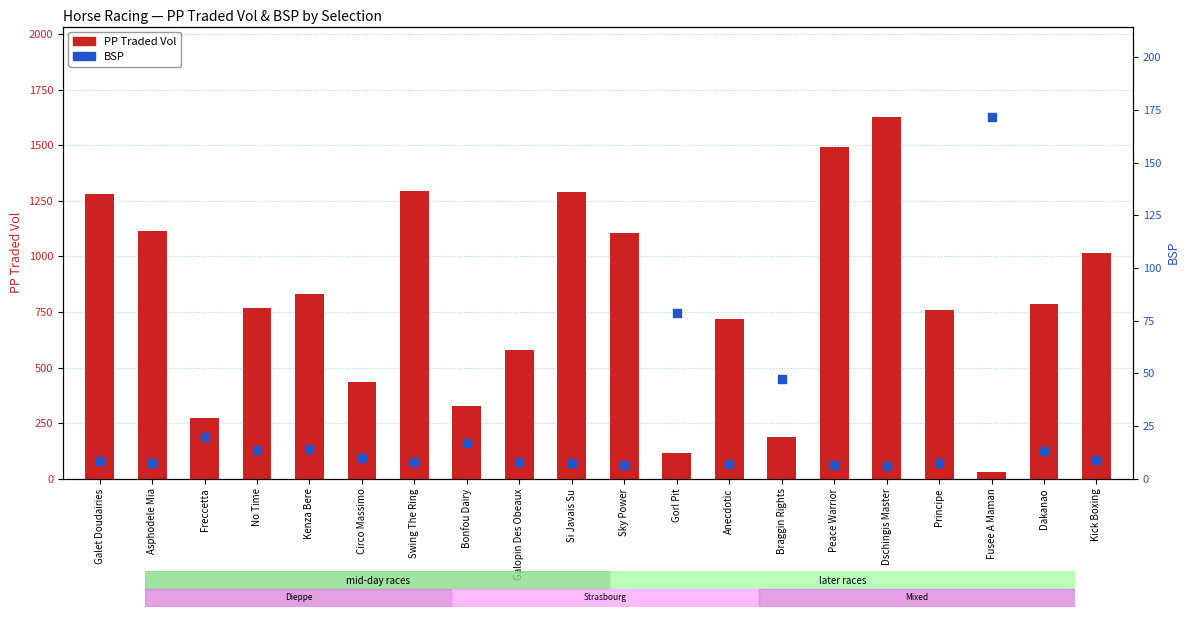

At how many categories does at least one series exceed 1522?

1